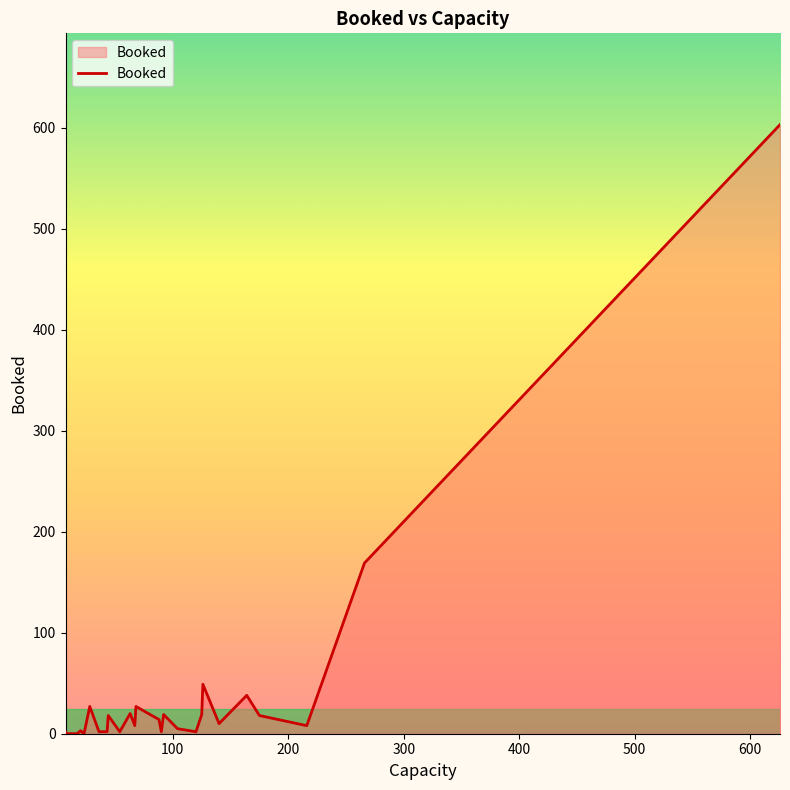

What is the greatest value displayed?

603